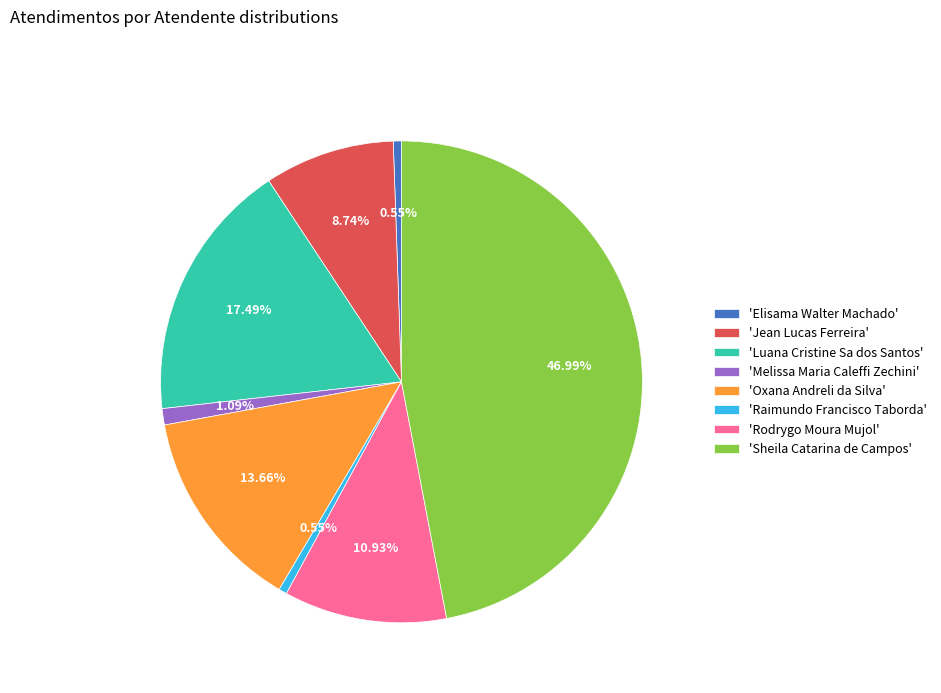

What is the largest slice in the pie chart?

'Sheila Catarina de Campos'